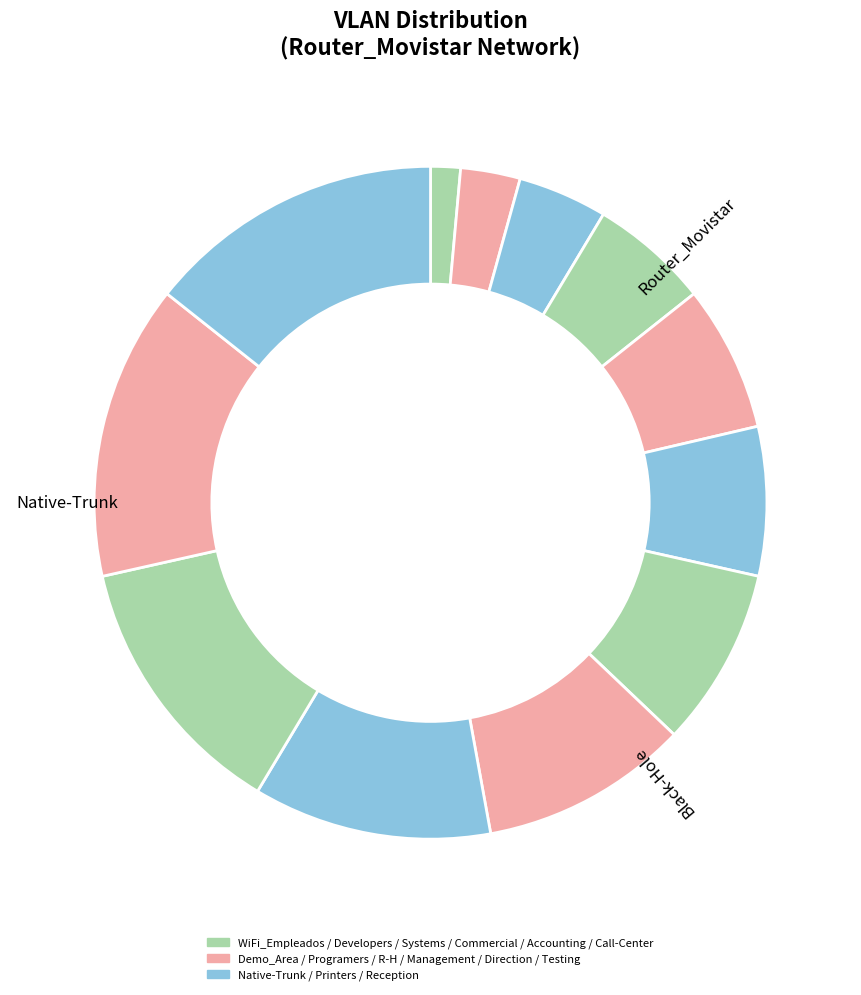

True or false: Reception accounts for 7% of the total.

True